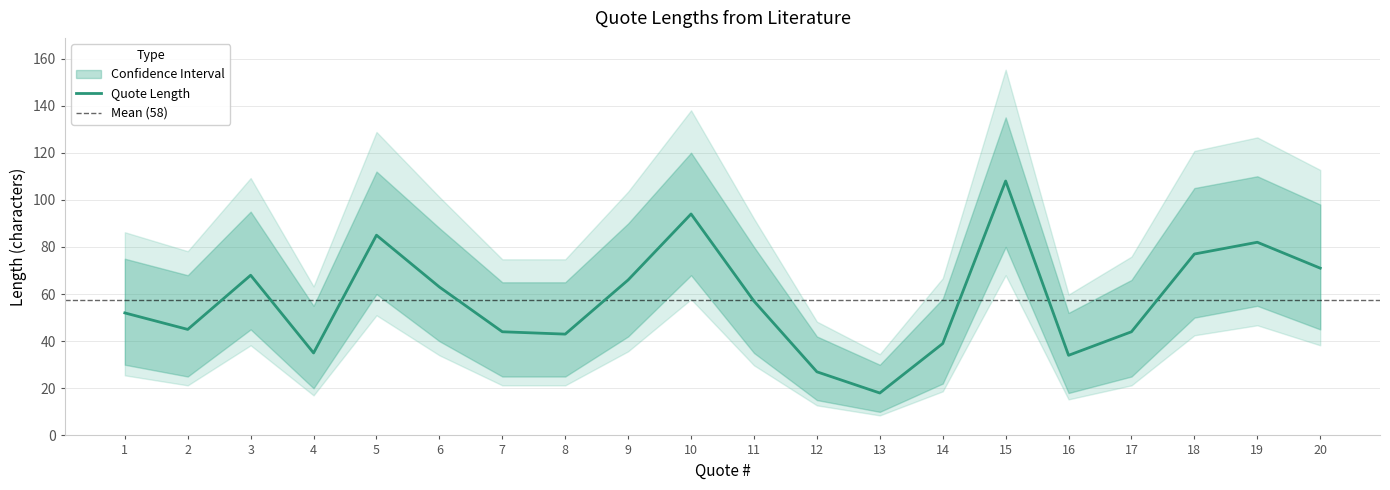

Which has a higher value, 9 or 18?

18